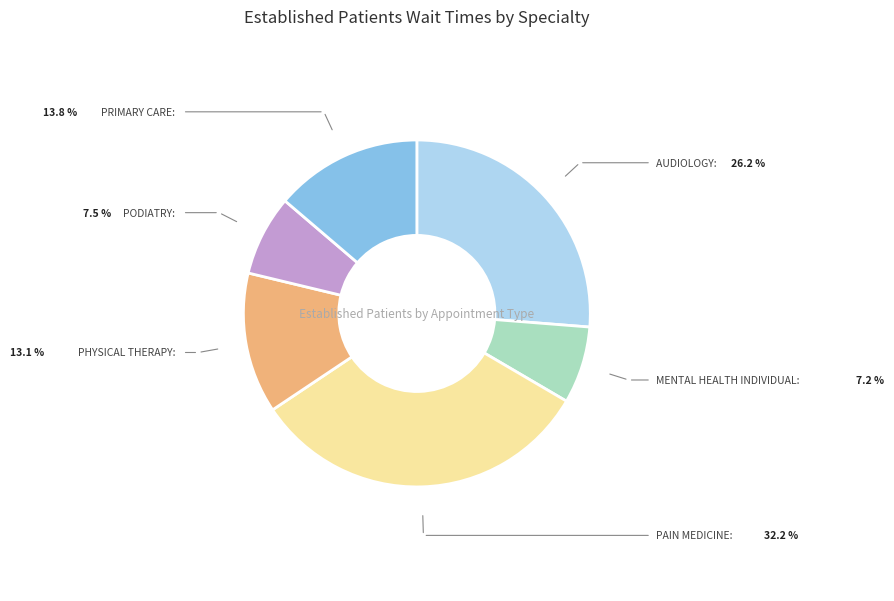

How many slices are in this pie chart?

6